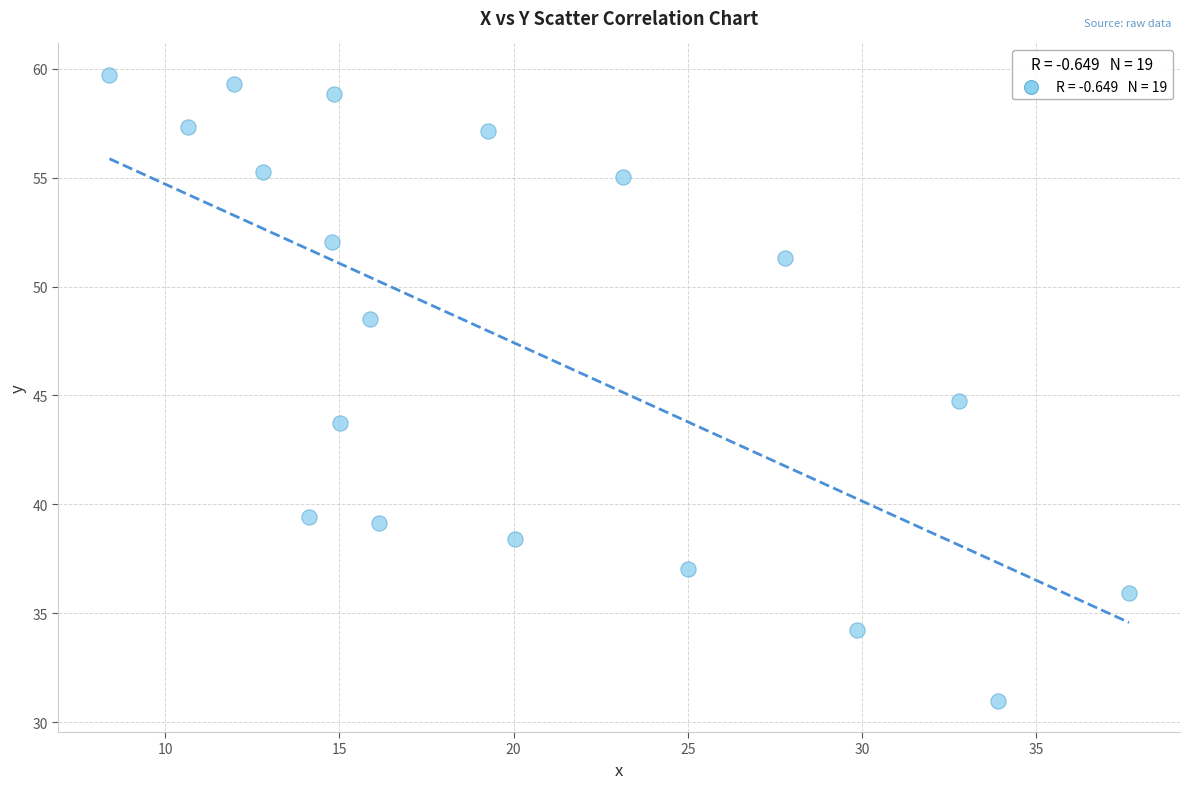

What is the range of X values (max minus min)?

29.3